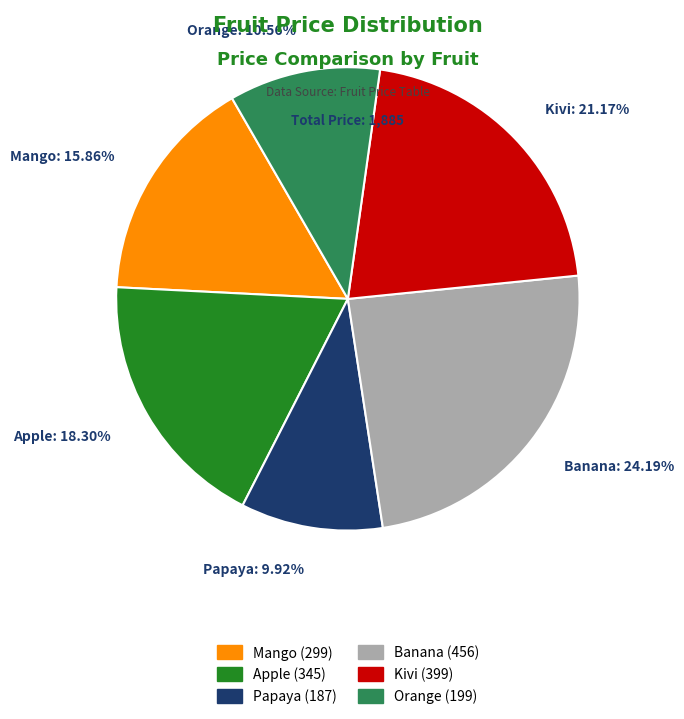

Is there any slice that represents more than half of the pie?

No